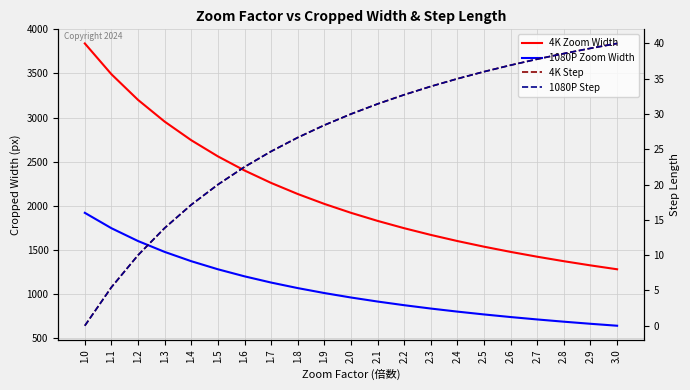

Which label corresponds to the largest value in the chart?

1.0